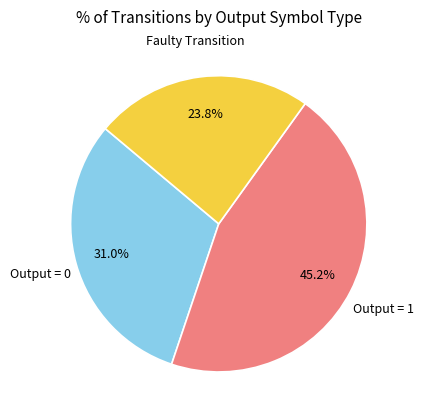

Does Output = 1 account for over 50% of the chart?

No